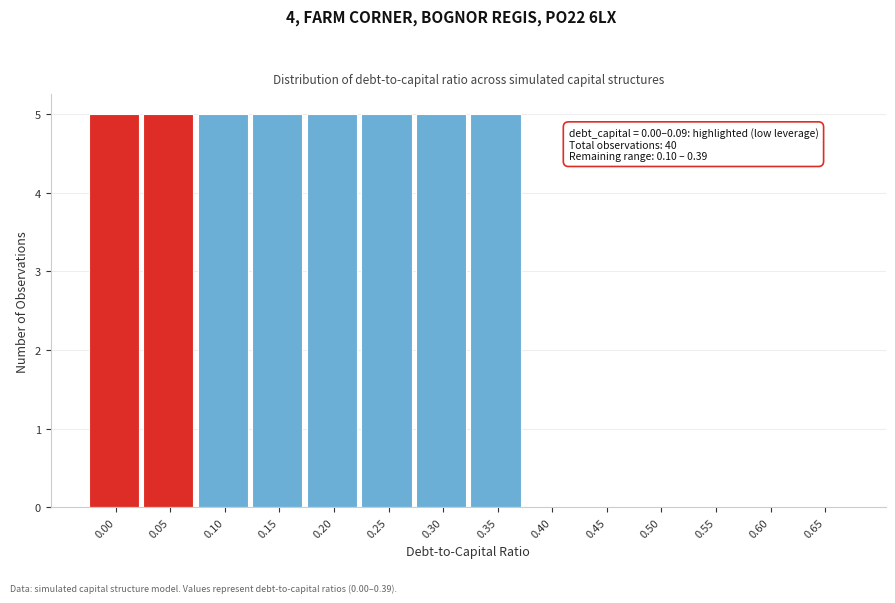

Reading left to right, what are all the values shown in this chart?

0.00=5	0.05=5	0.10=5	0.15=5	0.20=5	0.25=5	0.30=5	0.35=5	0.40=0	0.45=0	0.50=0	0.55=0	0.60=0	0.65=0